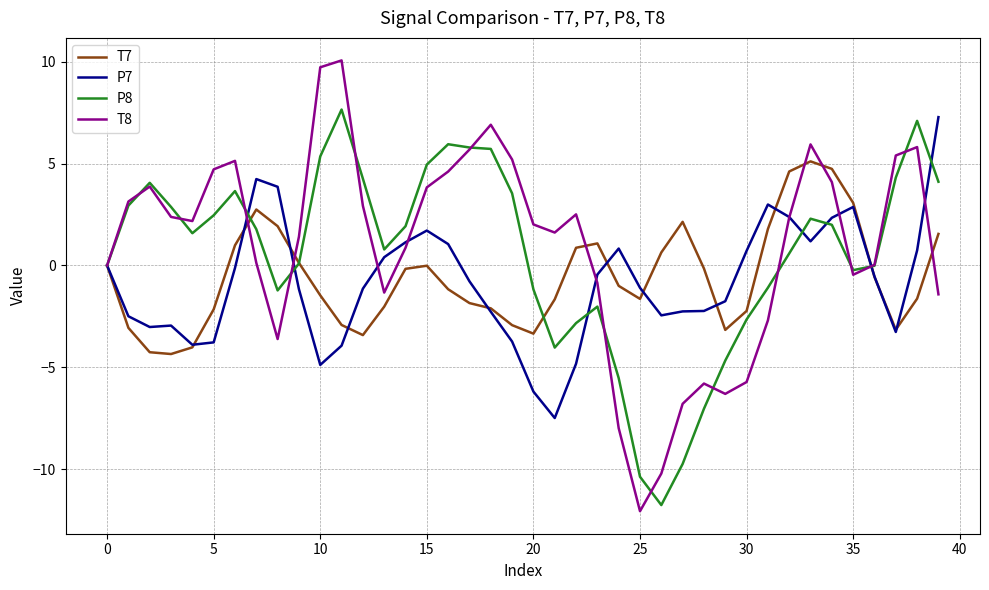

Count the number of categories in the chart.

40